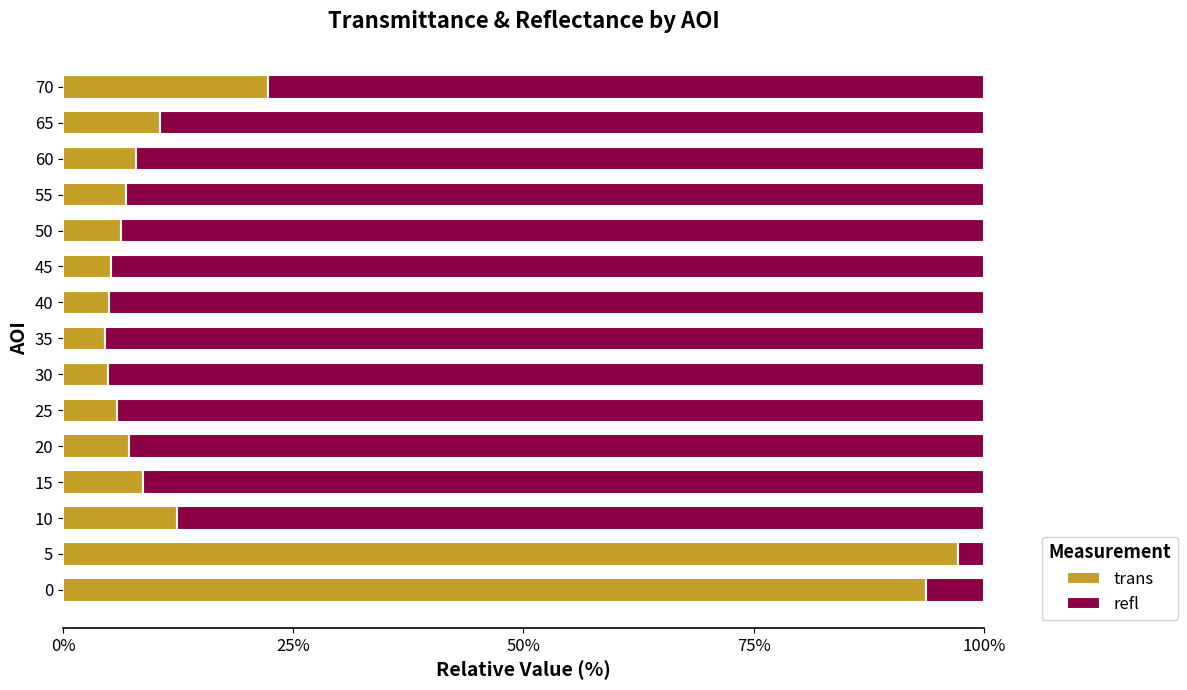

What is the lowest value of the trans series?

4.6